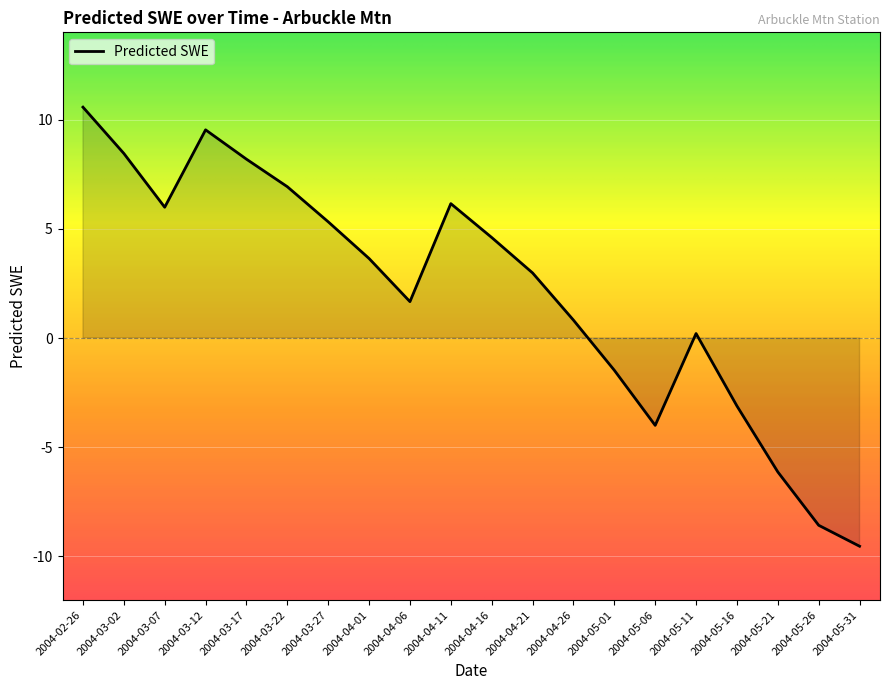

The chart shows a value of 8.2 at 2004-03-17. True or false?

True